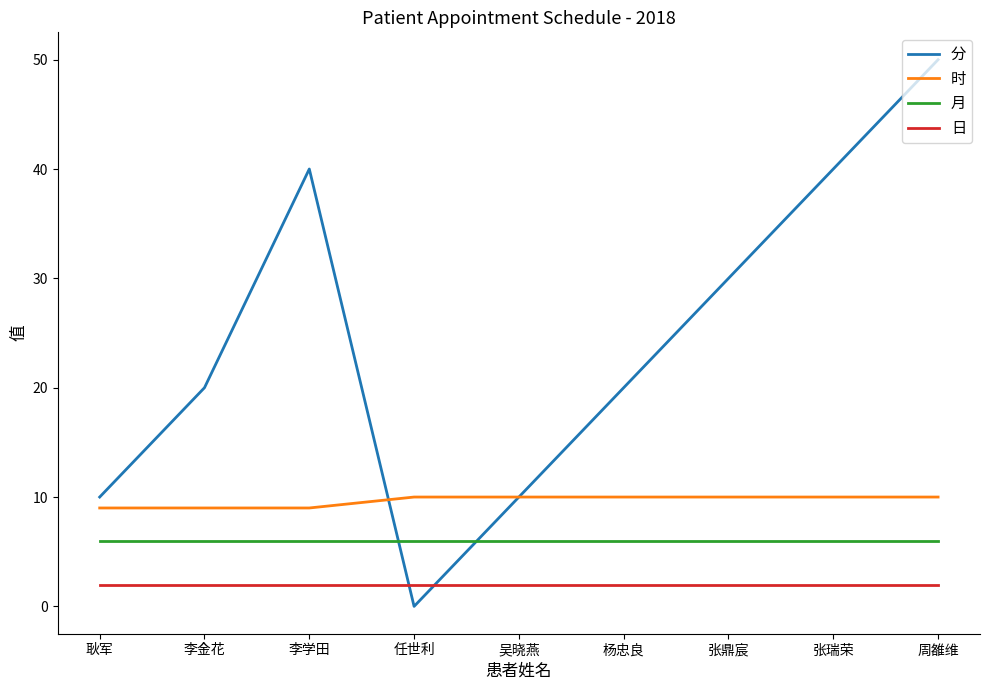

What value does the 分 series have at 杨忠良?

20